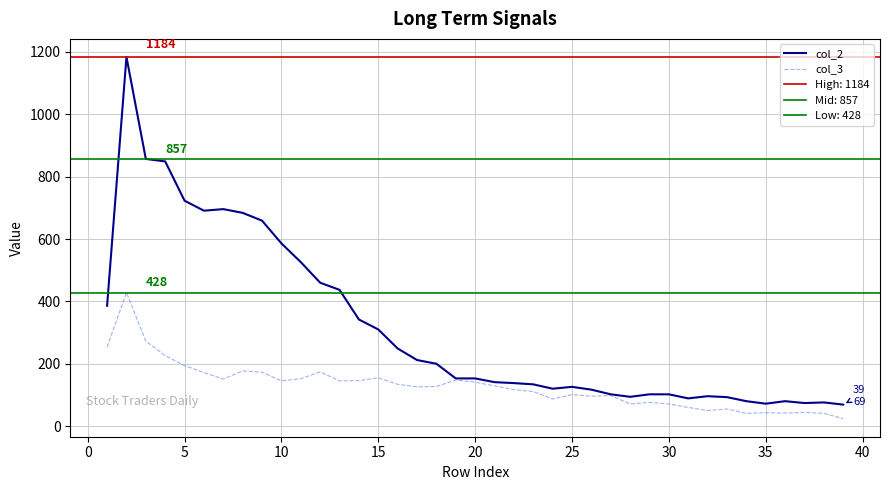

In col_3, how many points are higher than both neighbors (excluding endpoints)?

11